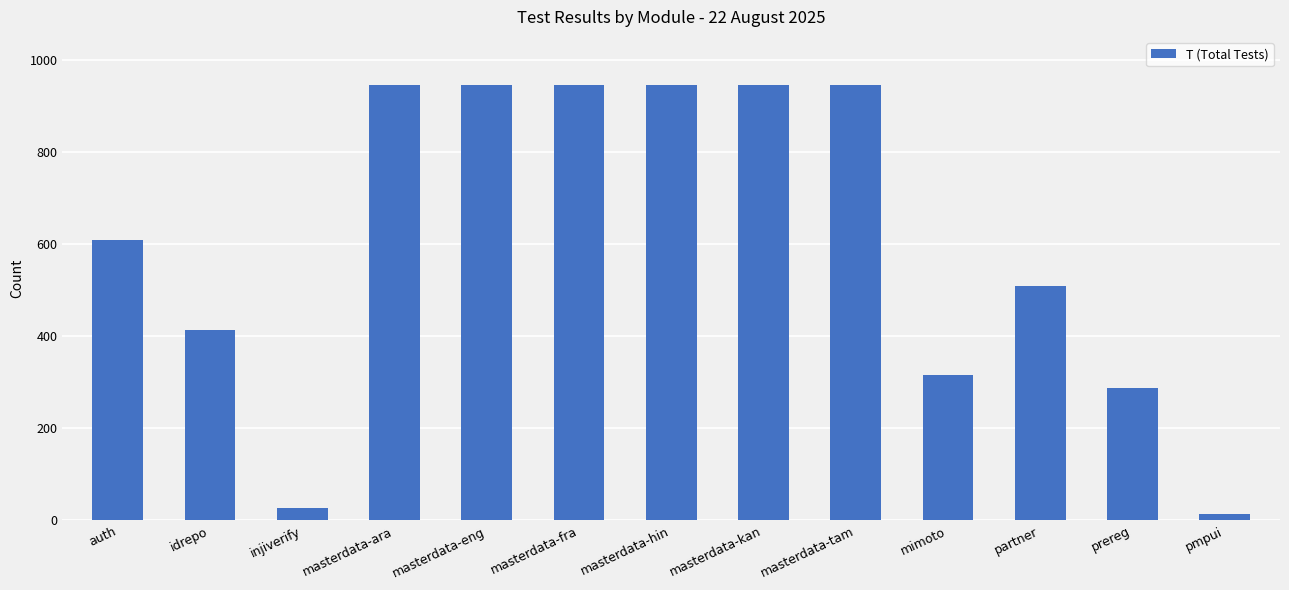

What position from the left is masterdata-kan?

8